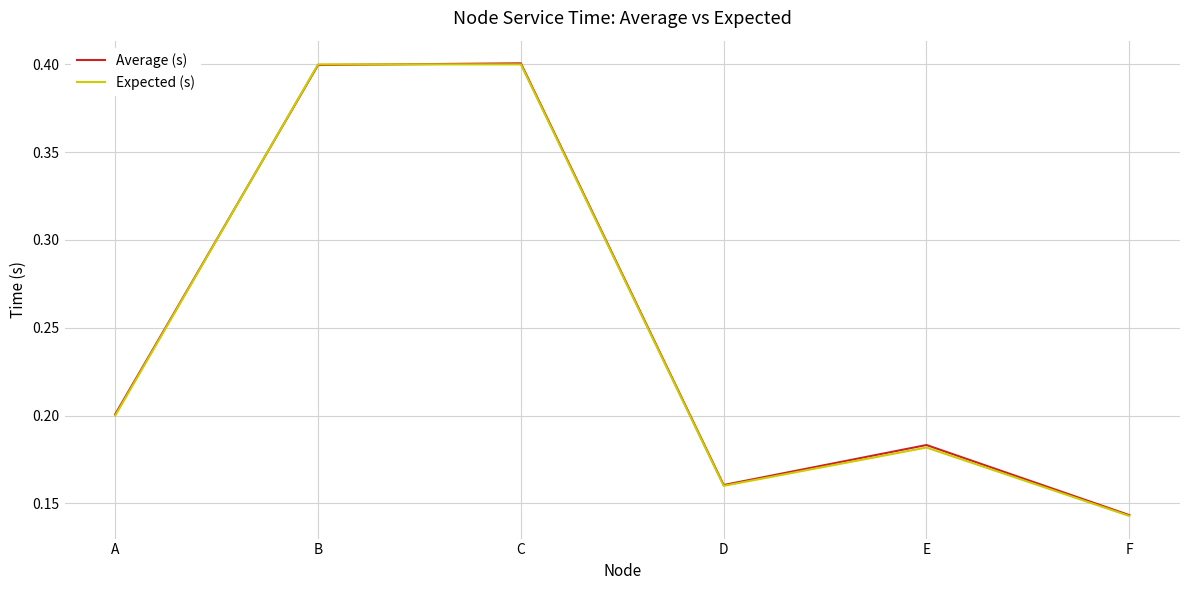

What is the sum of the Average (s) values at A and F?

0.3